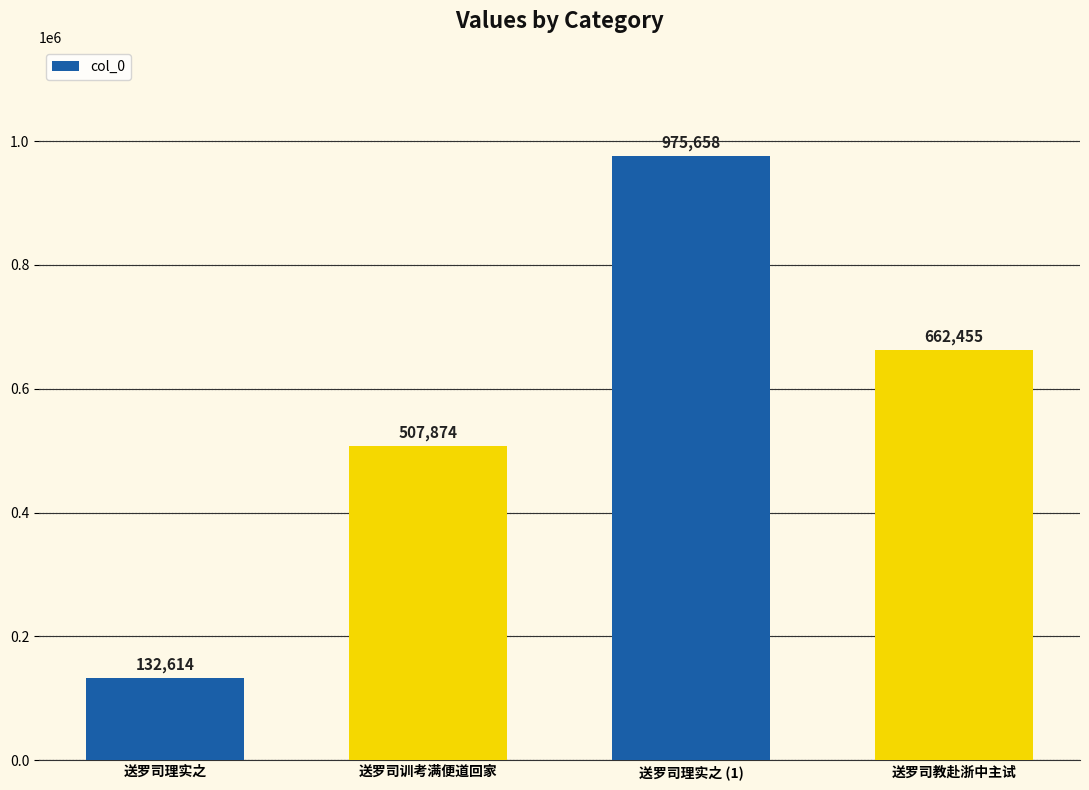

What is the maximum value shown in the chart?

975658